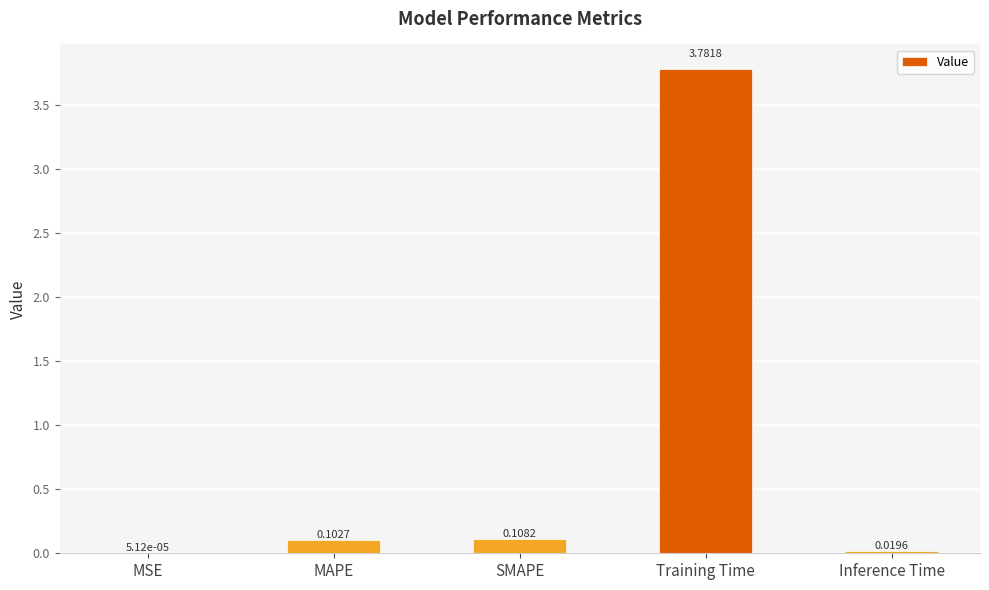

What is the change in value from MAPE to Training Time?

+3.7